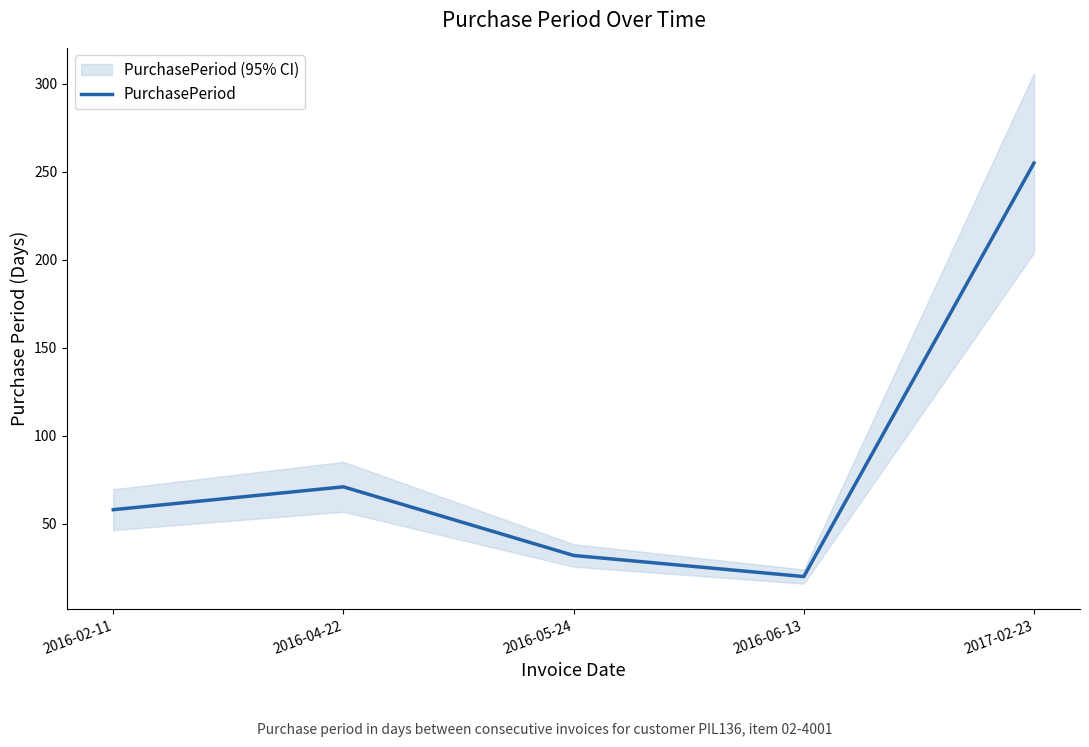

What is the sum of the values at 2016-04-22 and 2016-05-24?

103